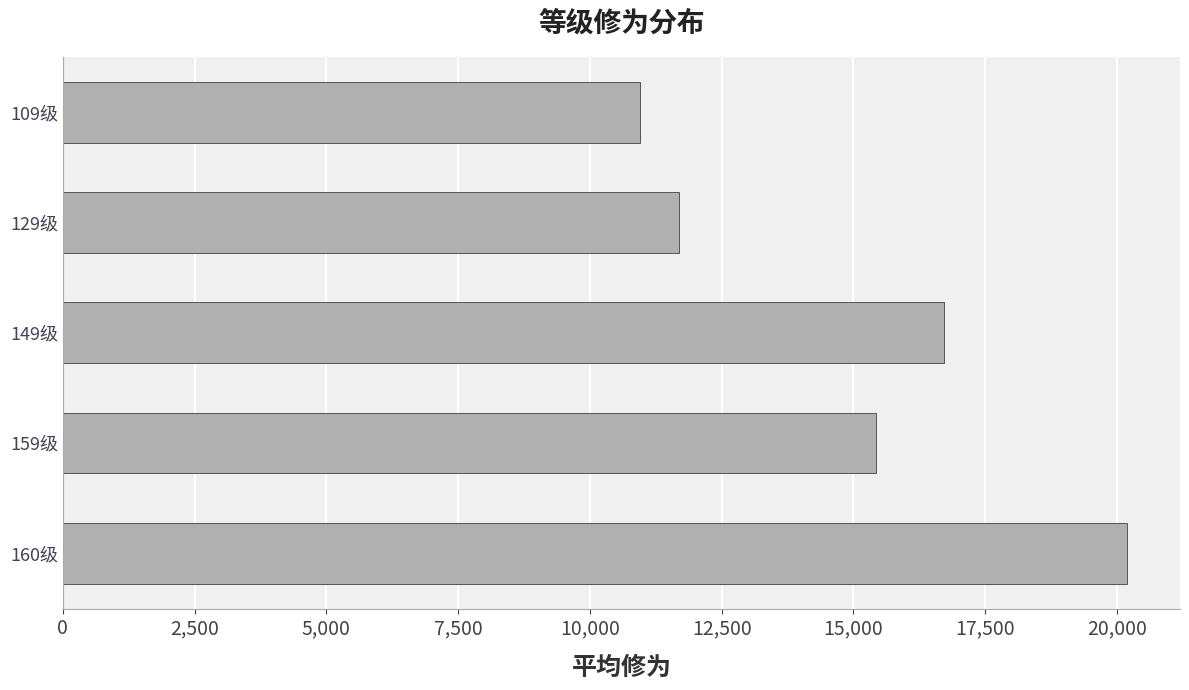

What is the change in value from 129级 to 159级?

+3734